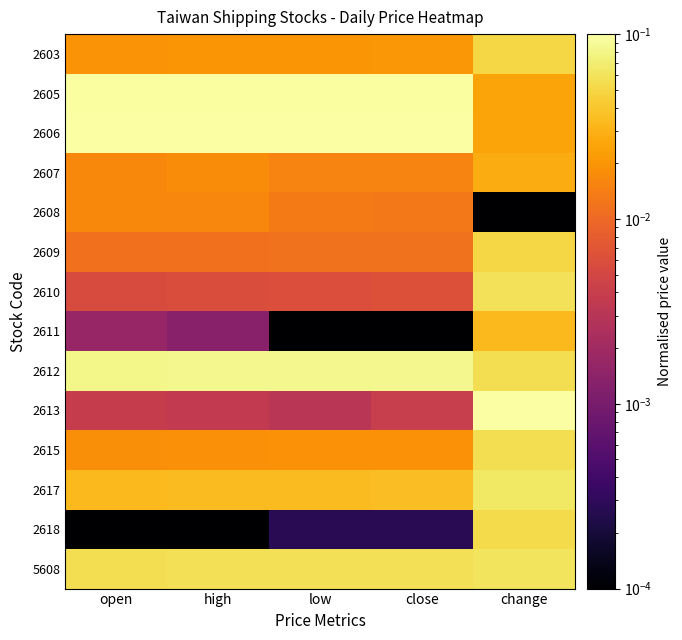

At which category is the sum across all series the highest?

change